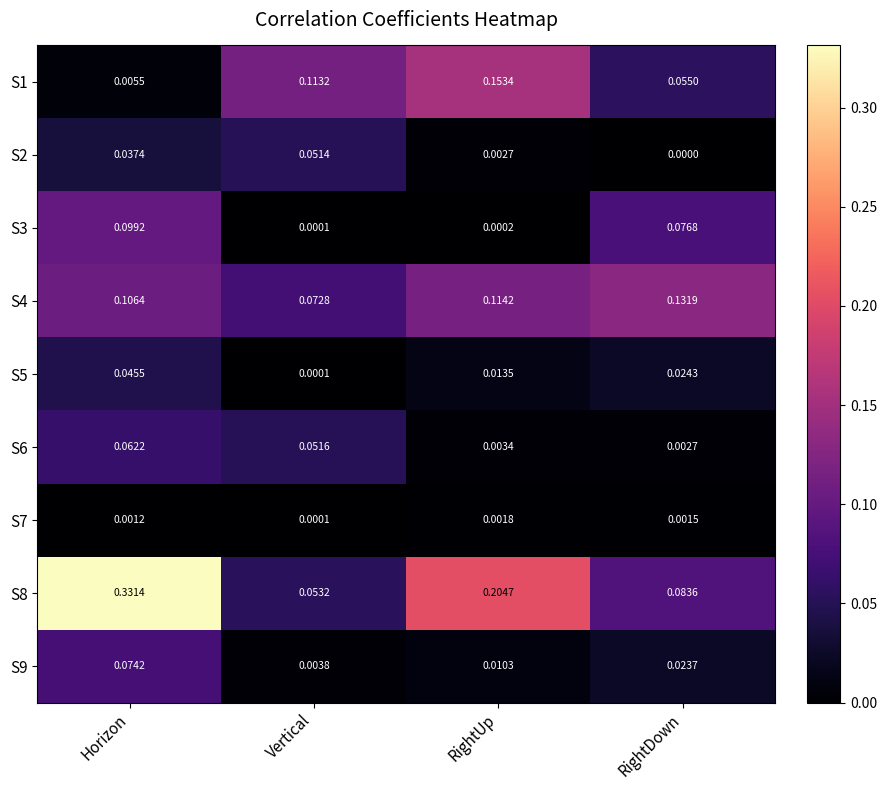

Is the value of S4 at RightUp greater than the value of S5 at Vertical?

Yes